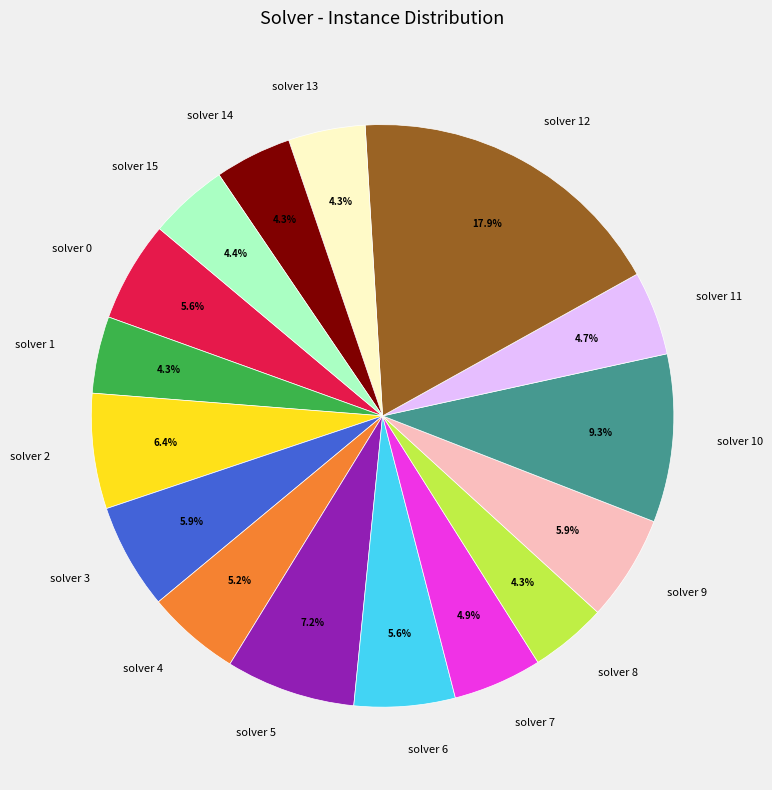

To the nearest percent, what is the difference between the largest and smallest slice percentages?

14%